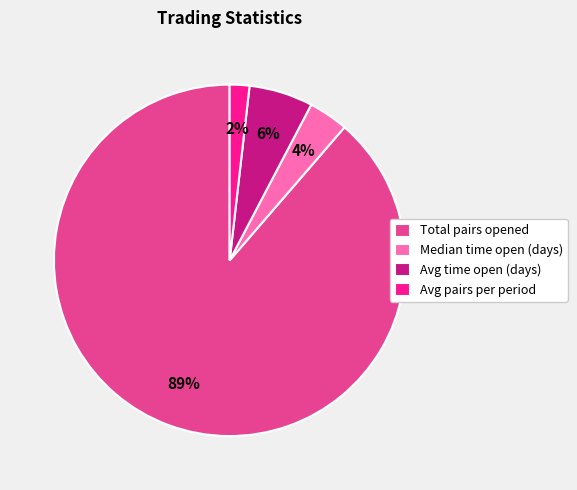

Does Avg time open (days) account for over 50% of the chart?

No